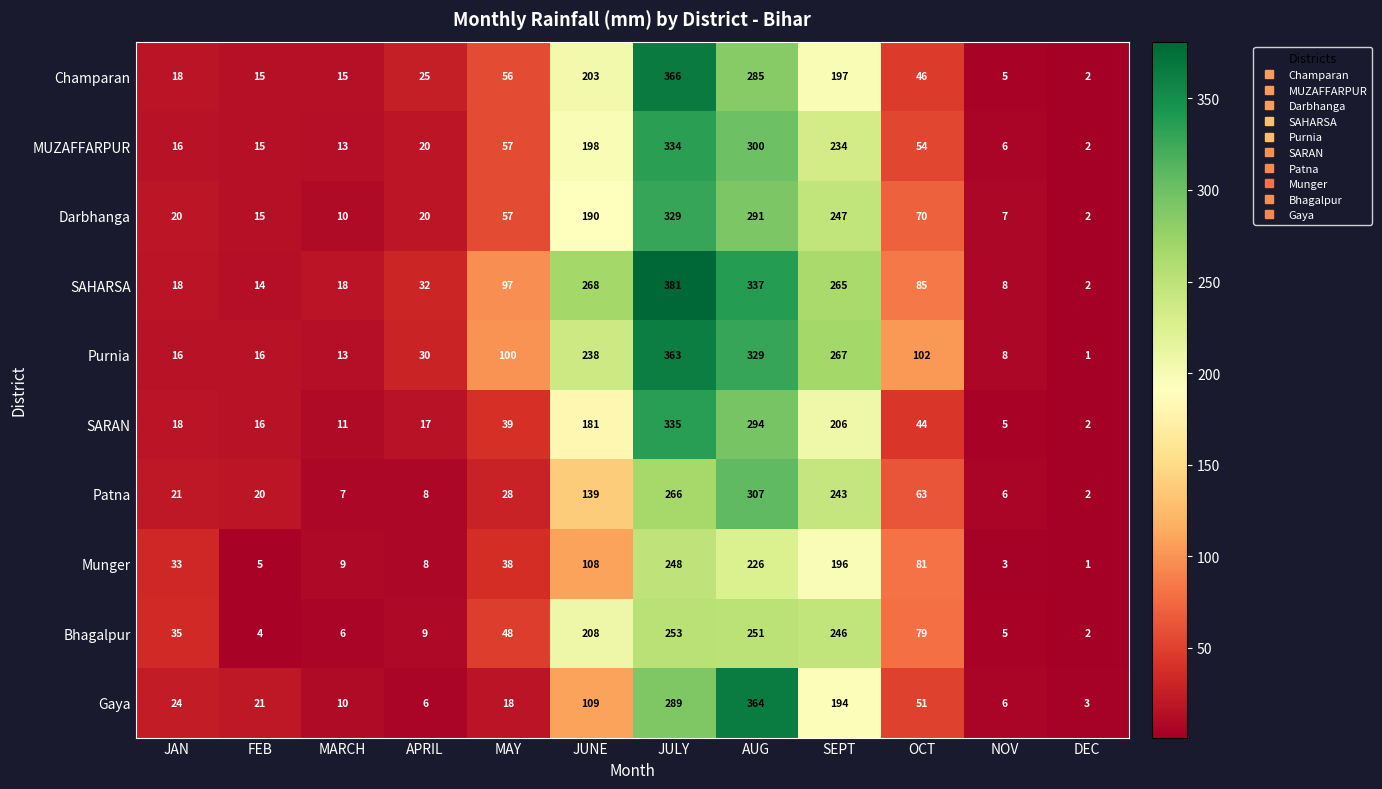

At which category is the sum across all series the highest?

JULY